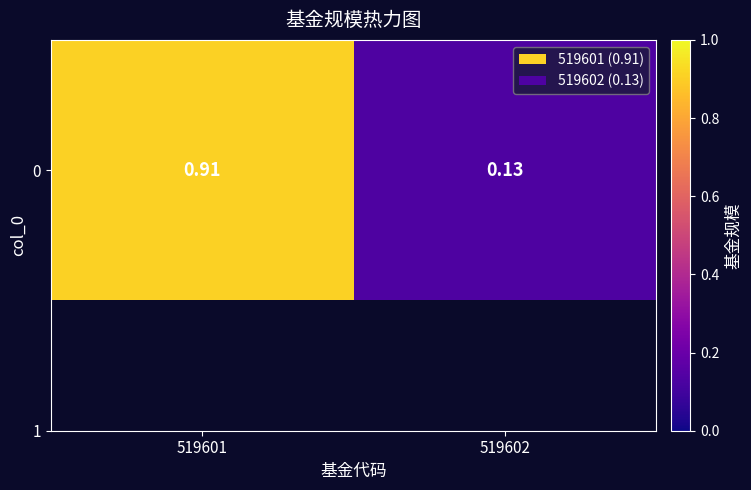

Rank the categories by value from lowest to highest.

519602, 519601